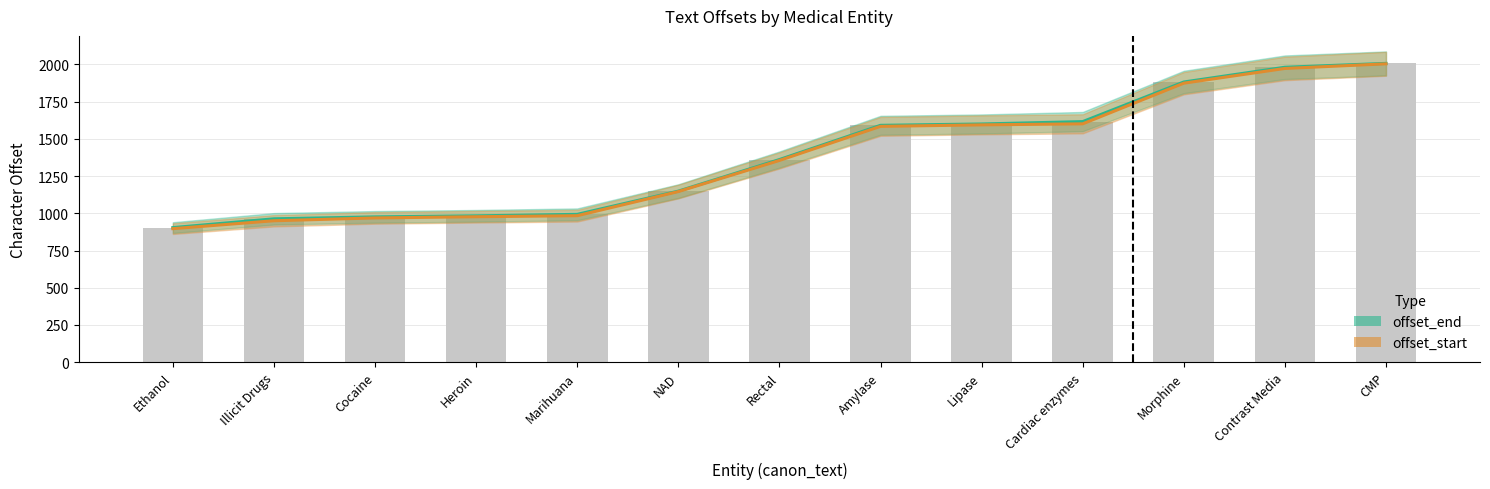

What is the difference between the second highest and minimum values in the offset_start series?

1076